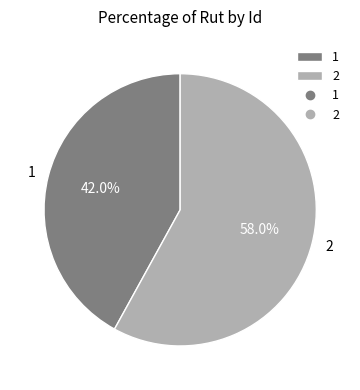

Approximately how many times larger is the value at 1 compared to 2?

0.7